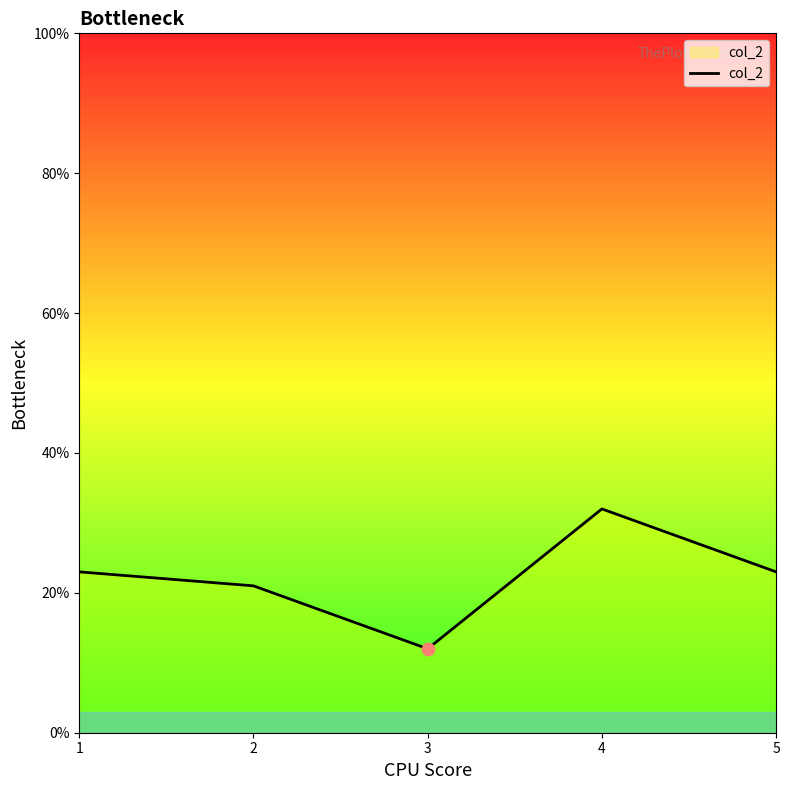

Approximately how many times larger is the value at 5 compared to 4?

0.7